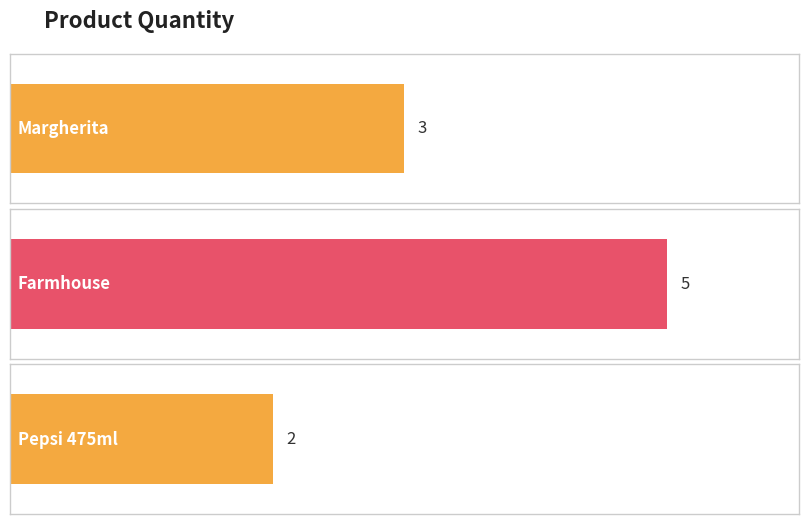

List the labels in order of value, largest first.

Farmhouse, Margherita, Pepsi 475ml